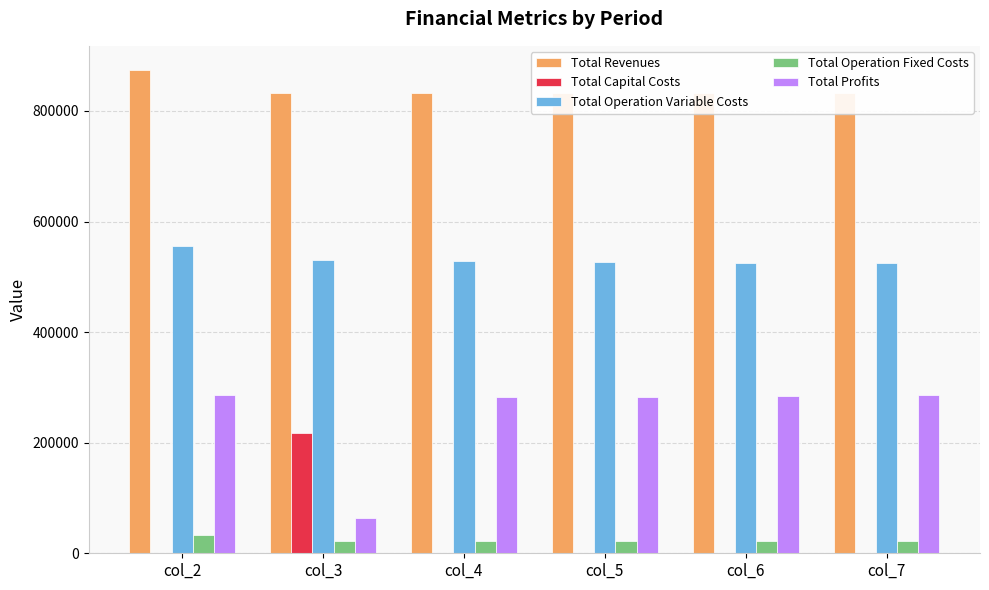

What is the difference between the highest and lowest values at col_6?

833050.2